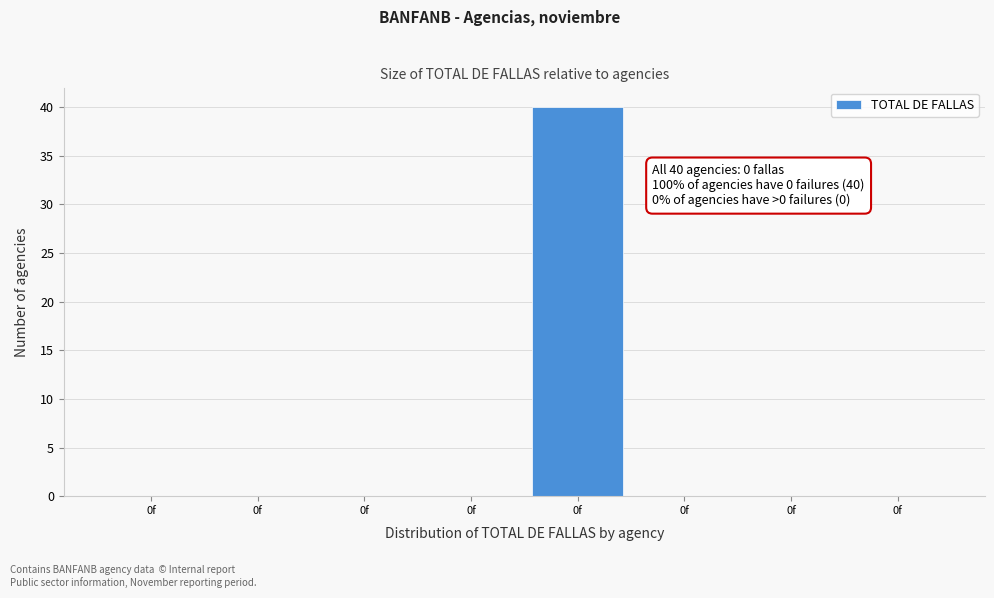

How many series are shown in this chart?

1